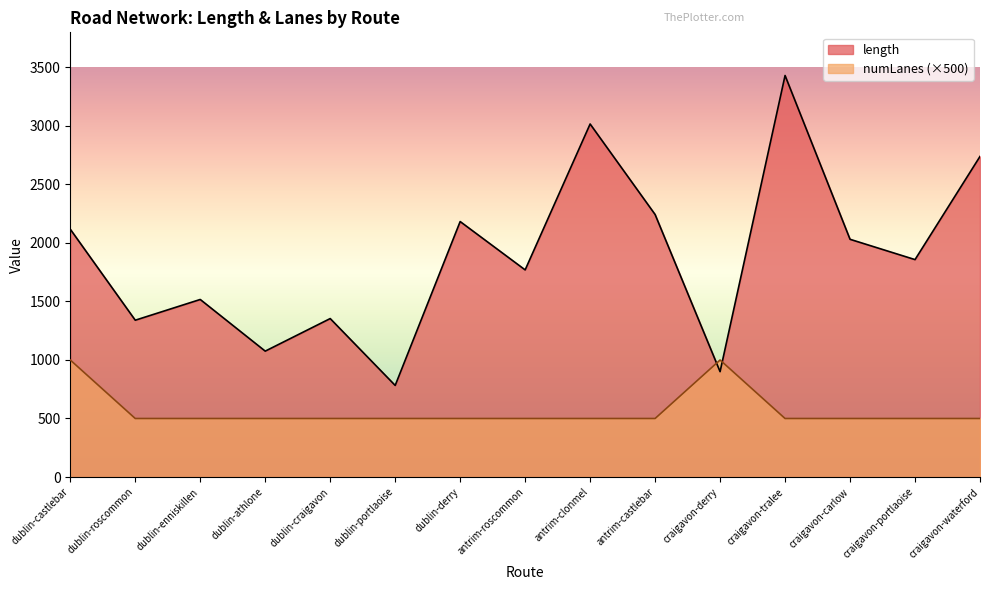

How many interior local peaks does the numLanes series have?

1